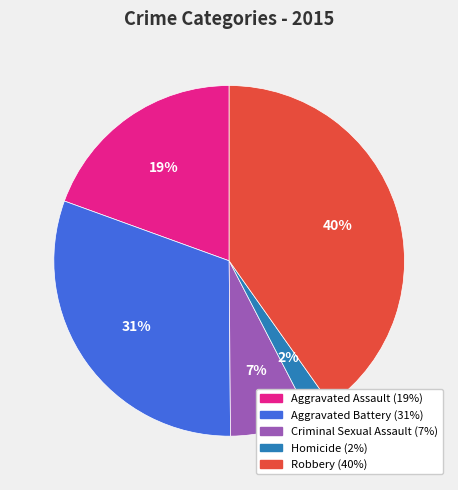

Which has a higher value, Criminal Sexual Assault or Homicide?

Criminal Sexual Assault